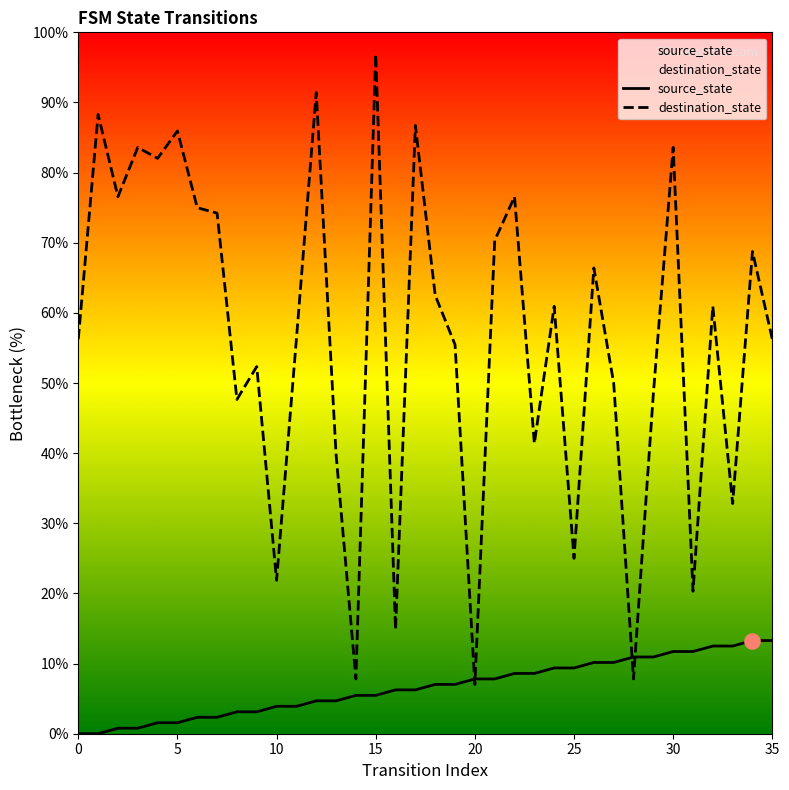

What is the total value across all series at 0?

56.2